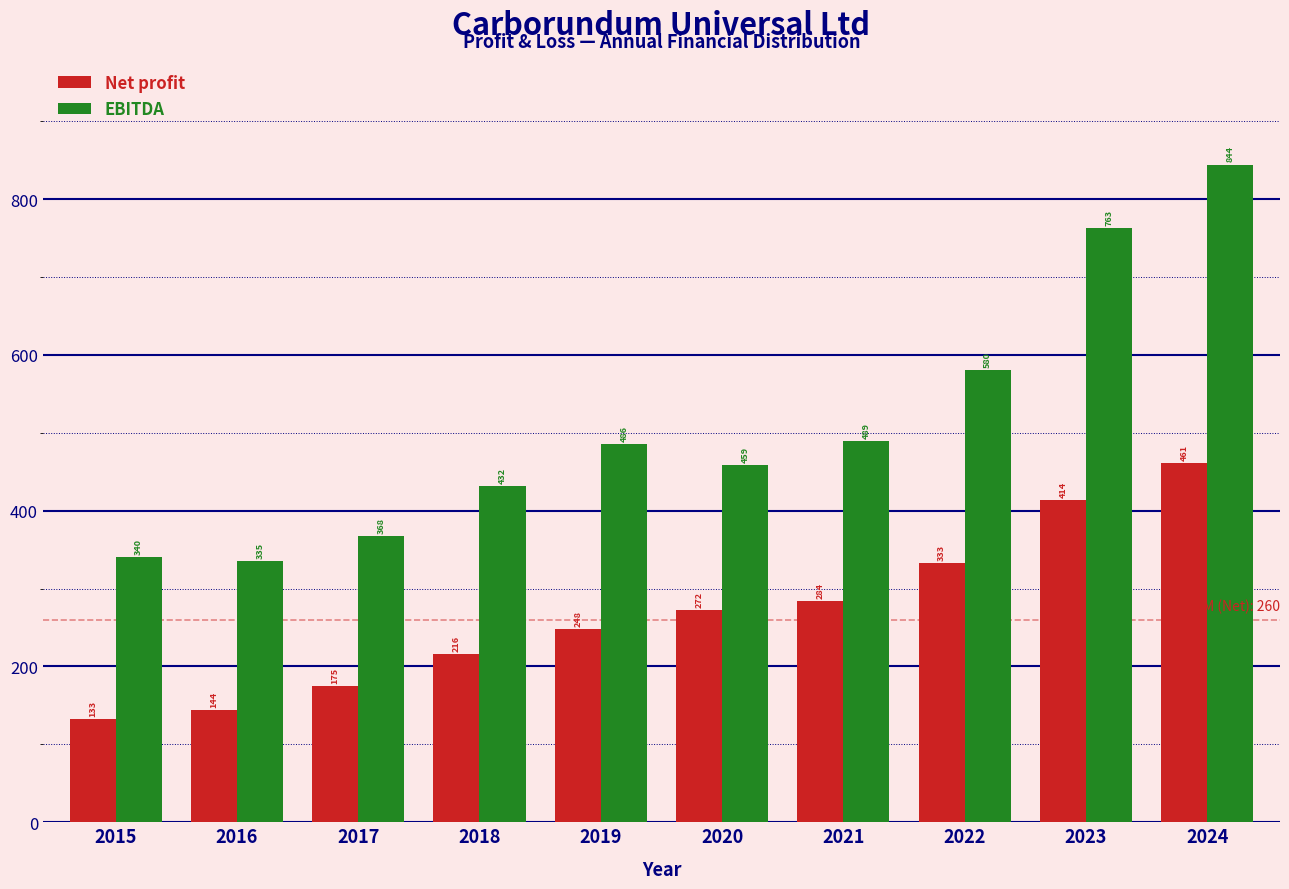

Which label corresponds to the largest value in the chart?

2024